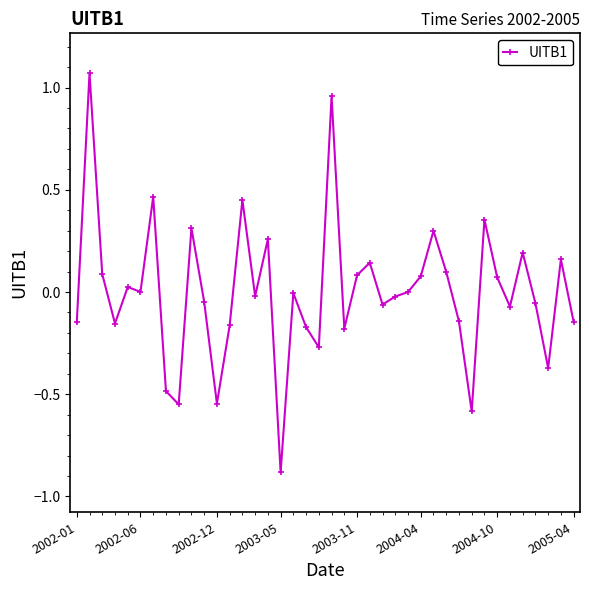

Does the chart have visible grid lines?

No